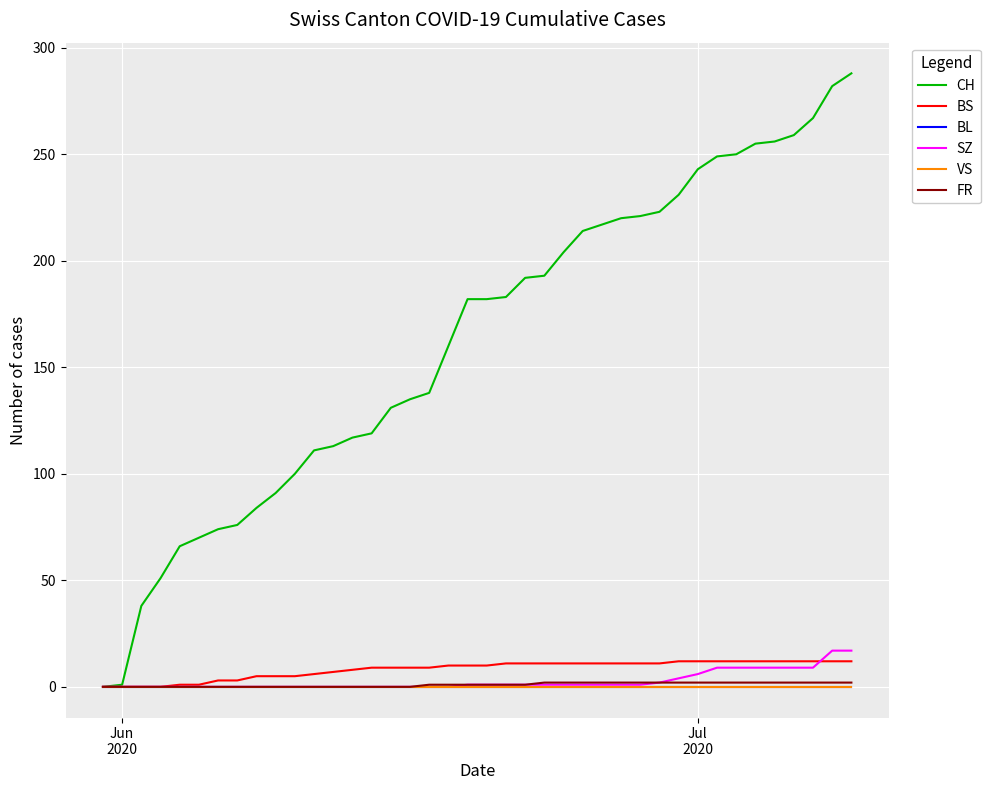

Does the chart have visible grid lines?

Yes